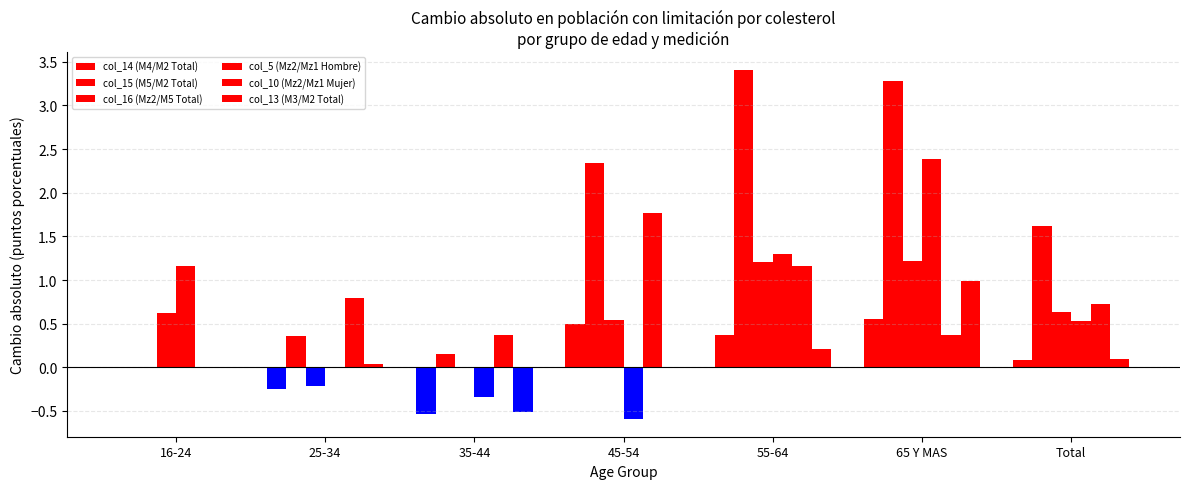

What is the label of the 4th bar from the left?

45-54